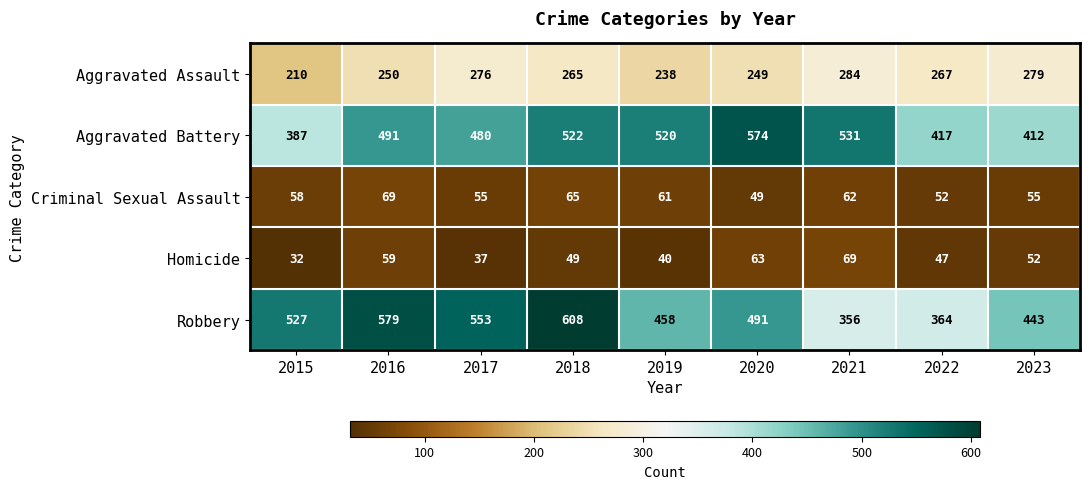

What is the sum of all Criminal Sexual Assault values?

526